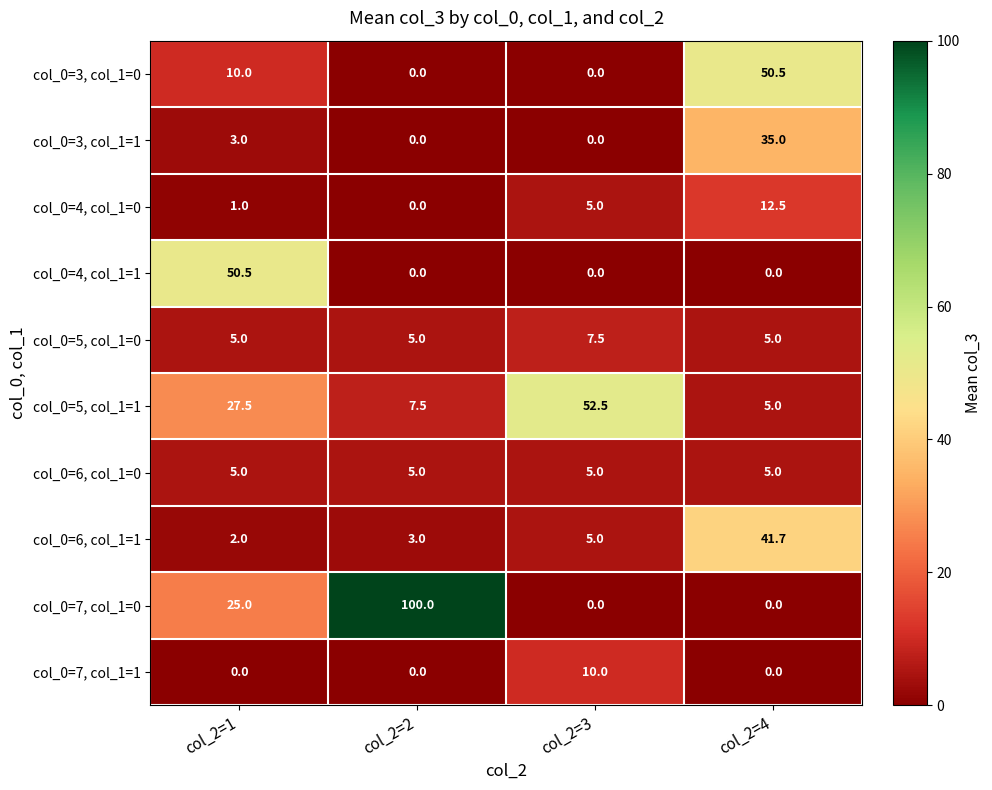

What is the total value across all series at col_2=3?

85.0